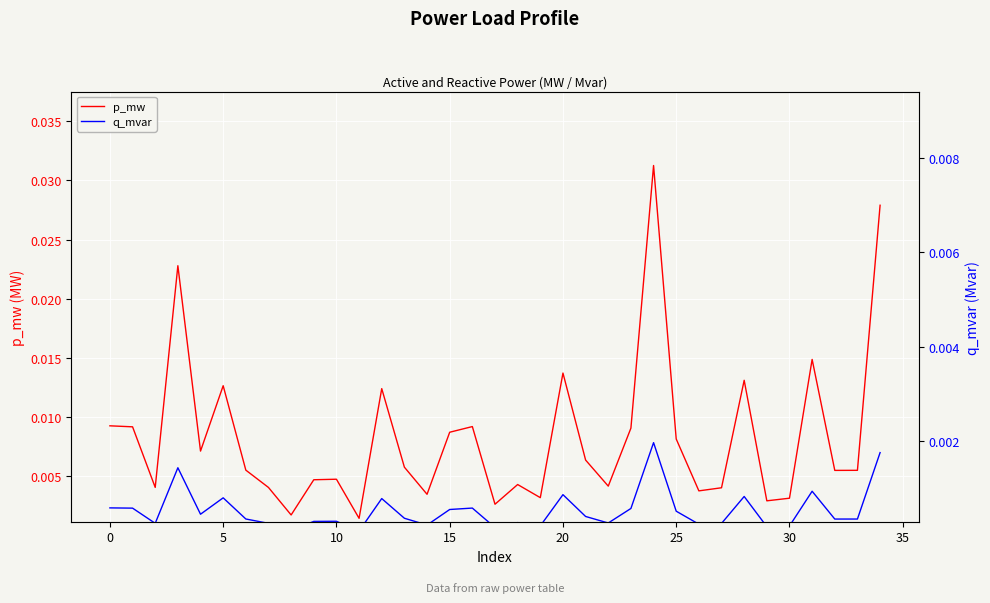

In q_mvar, how many points are higher than both neighbors (excluding endpoints)?

10